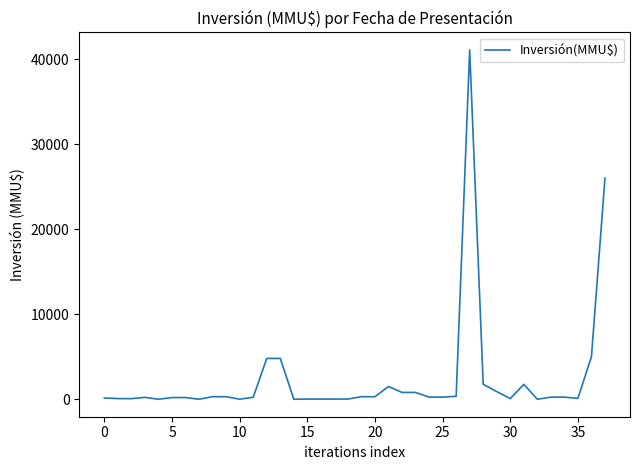

What is the maximum value shown in the chart?

41075